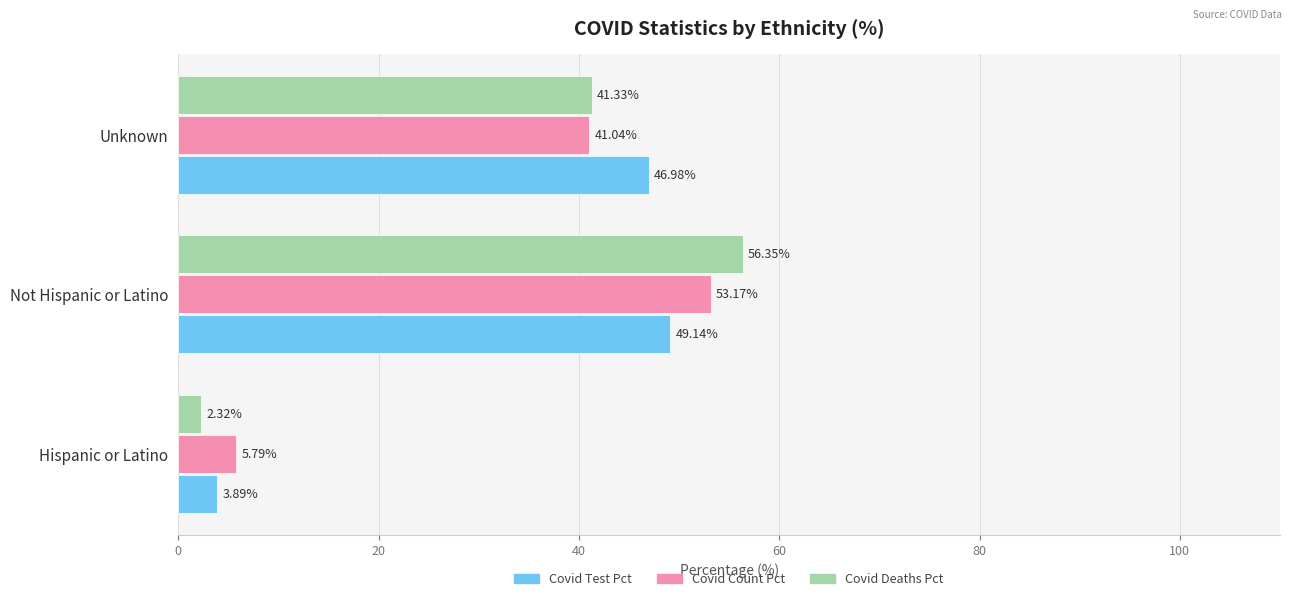

Which label corresponds to the smallest value in the chart?

Hispanic or Latino